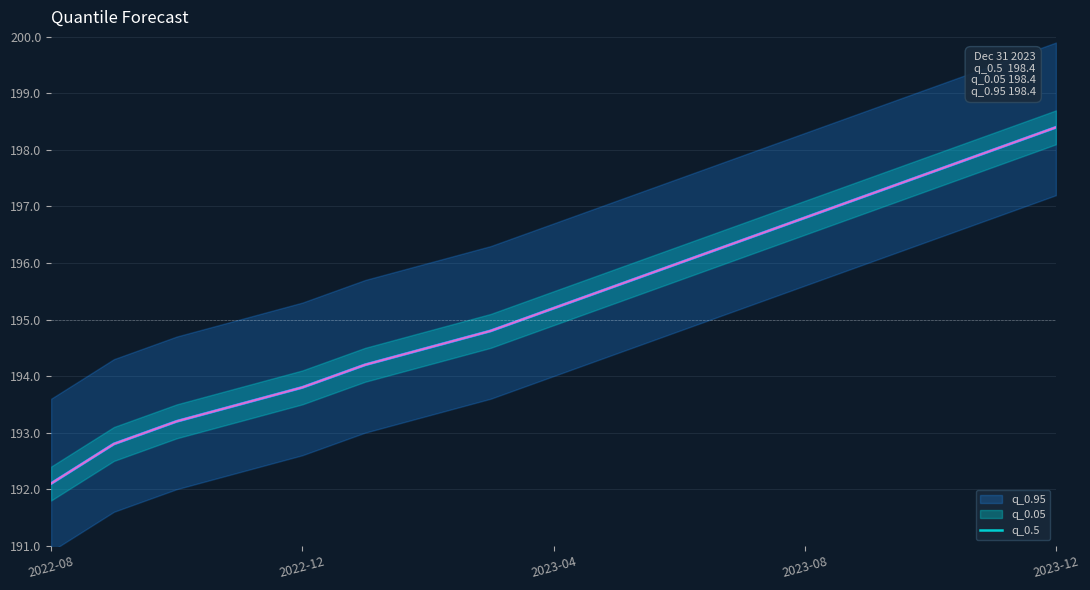

At which label does q_0.5 reach its minimum?

2022-08